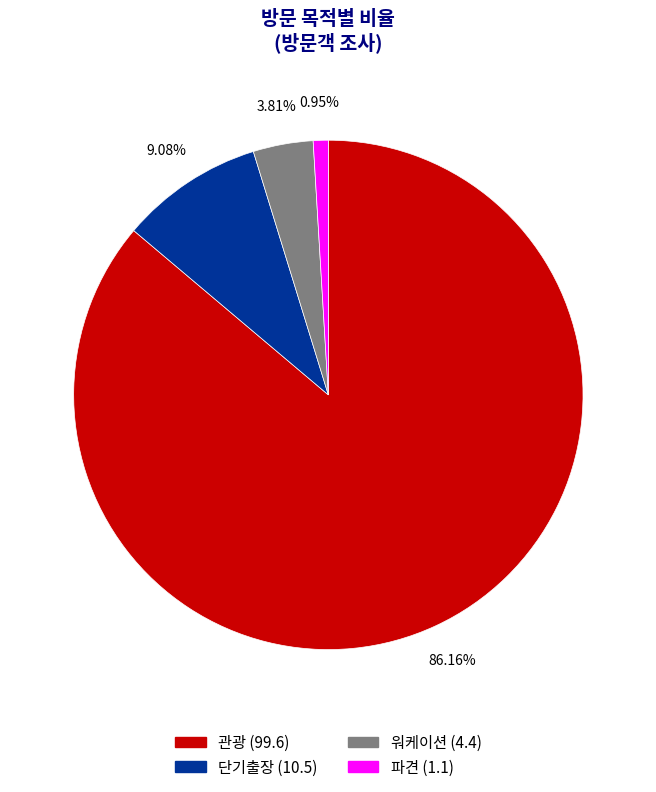

Between 파견 and 관광, which is larger?

관광